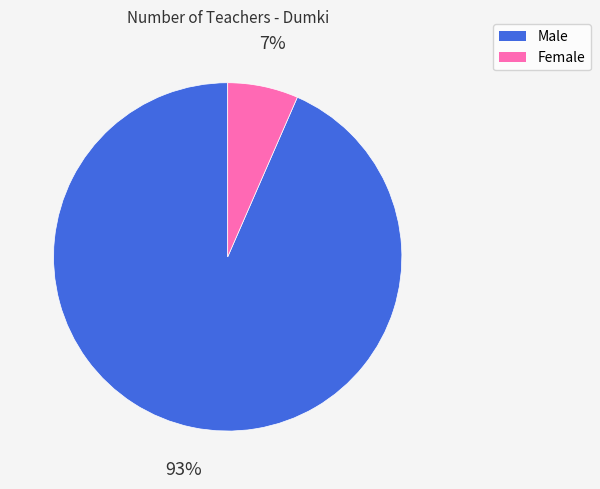

Count the number of slices in the pie.

2